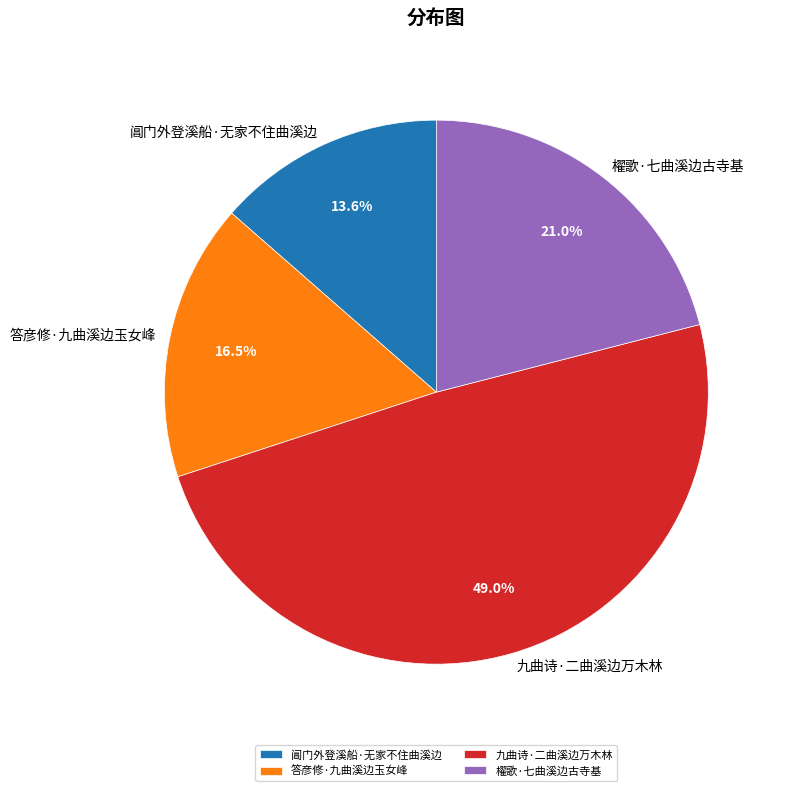

How many segments does this pie chart have?

4